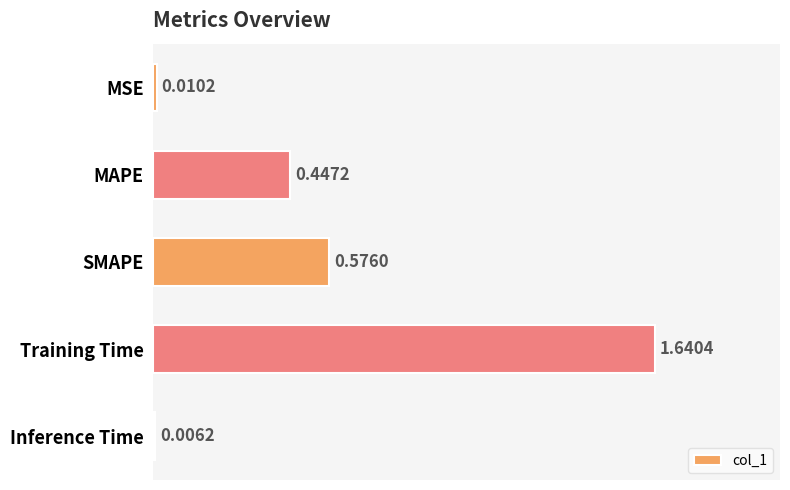

At which label is the value closest to 0?

Inference Time